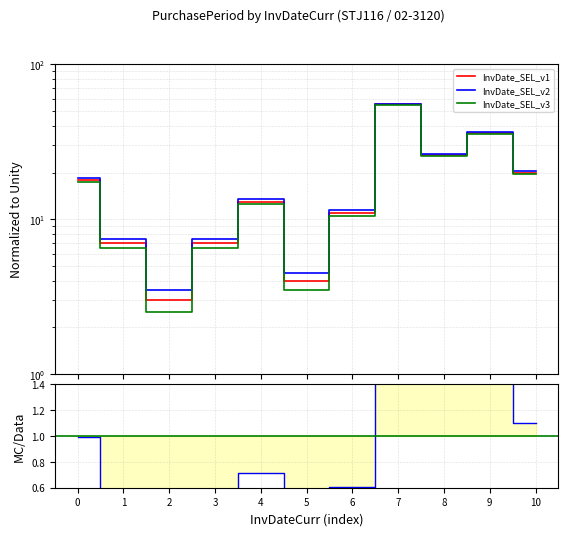

Does the chart display data point markers on the line(s)?

No